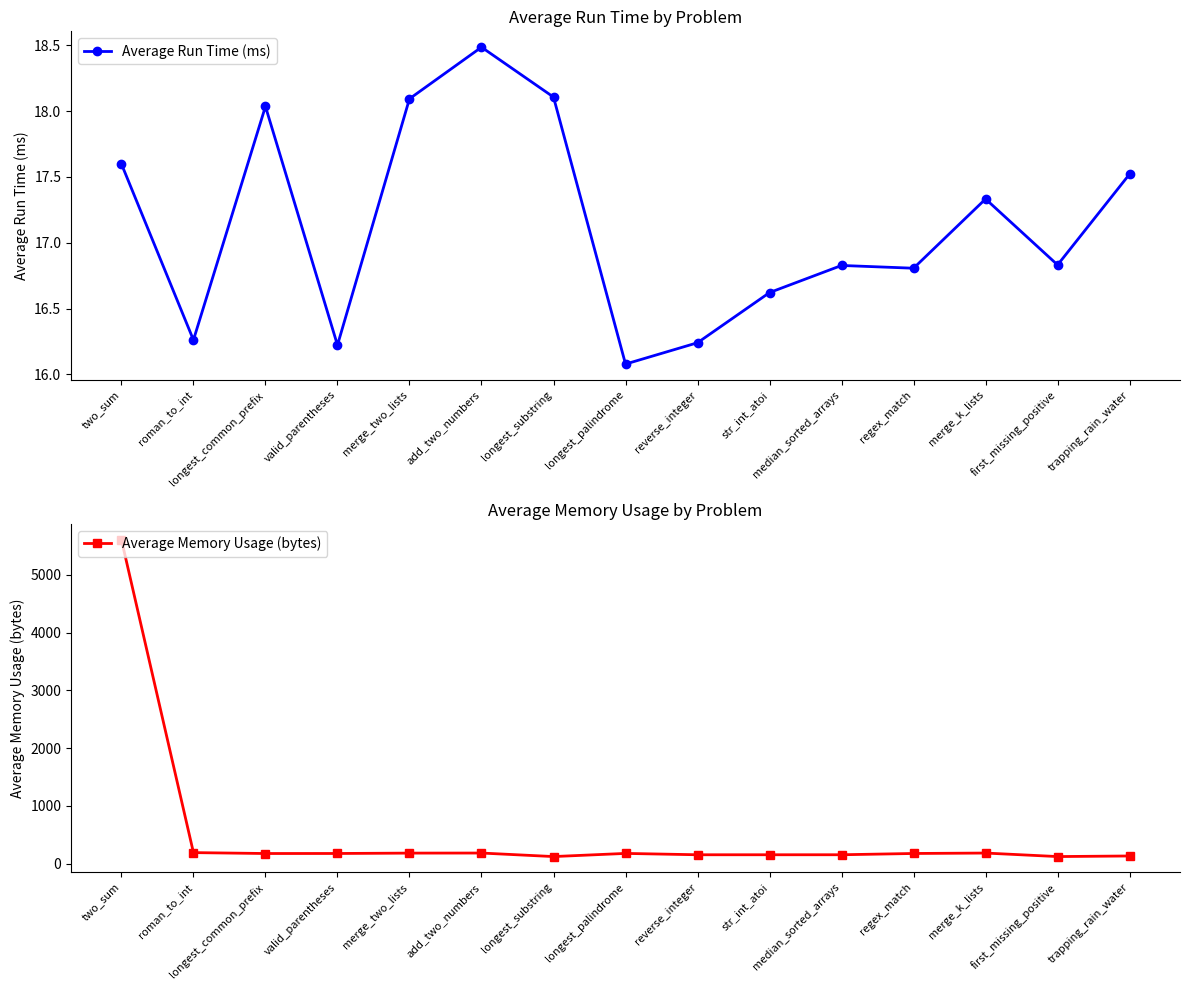

Which category has the highest value across all series?

two_sum